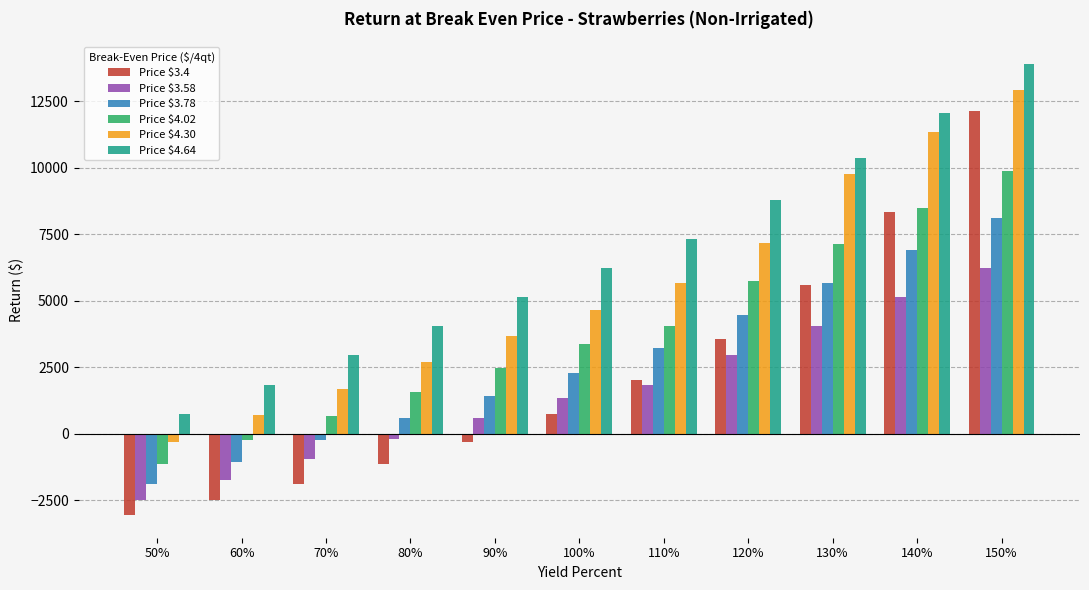

What is the difference between the highest and lowest values at 60%?

4356.1